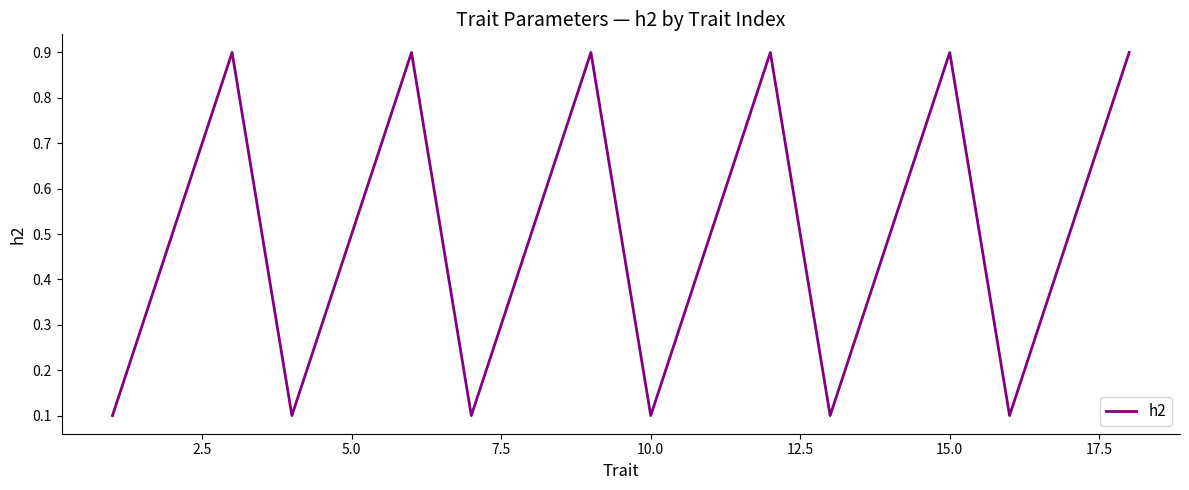

Is this an area chart (filled region under the line)?

No